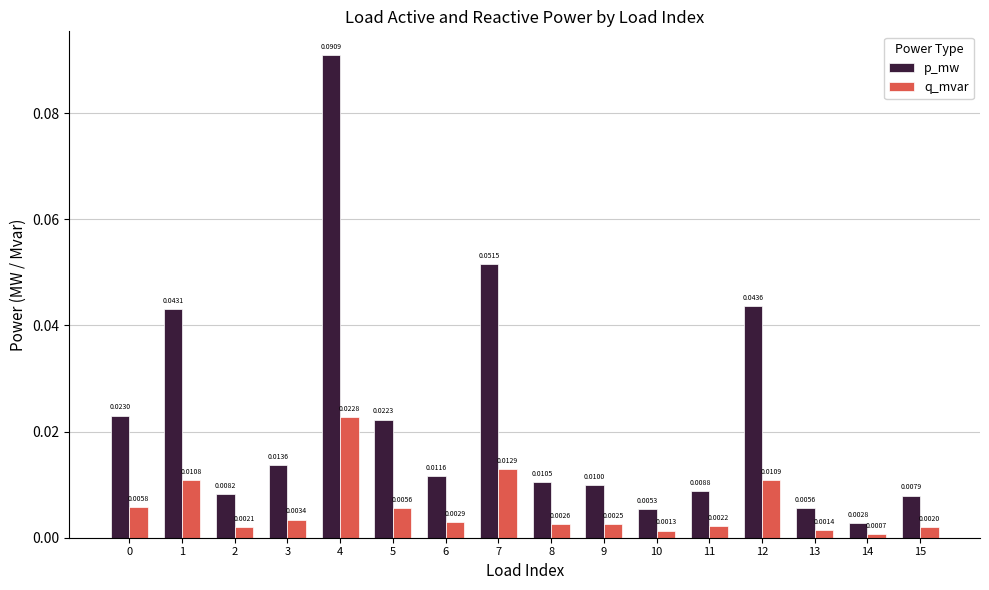

List the series in order of their overall mean, highest first.

p_mw, q_mvar